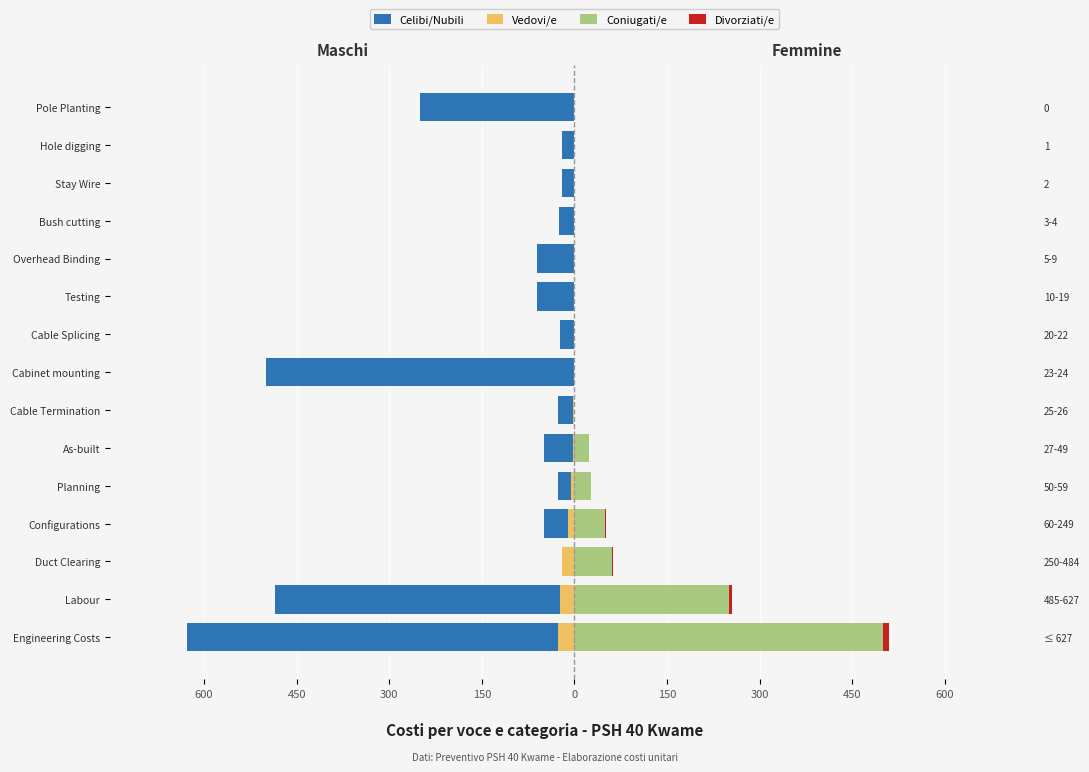

What is the value of the Celibi/Nubili bar at the 8th from the left?

-485